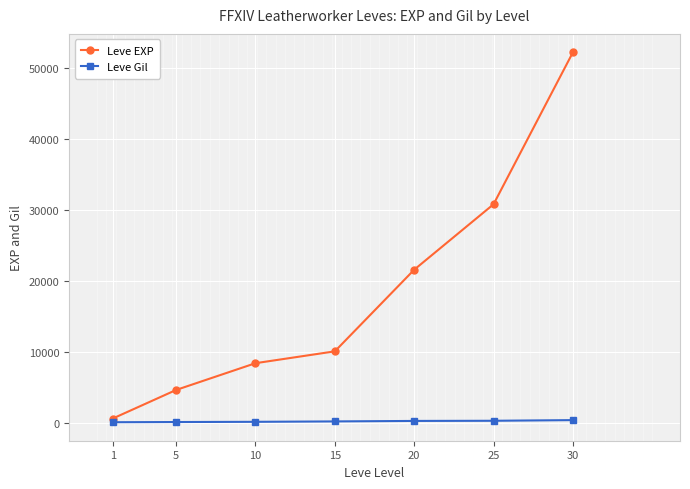

Which series has the widest spread of values?

Leve EXP